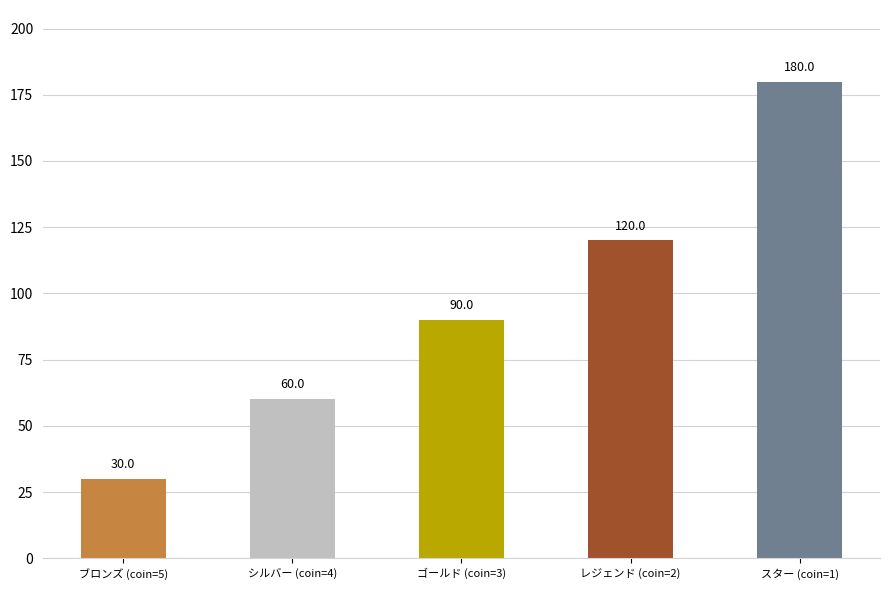

What is the average value?

96